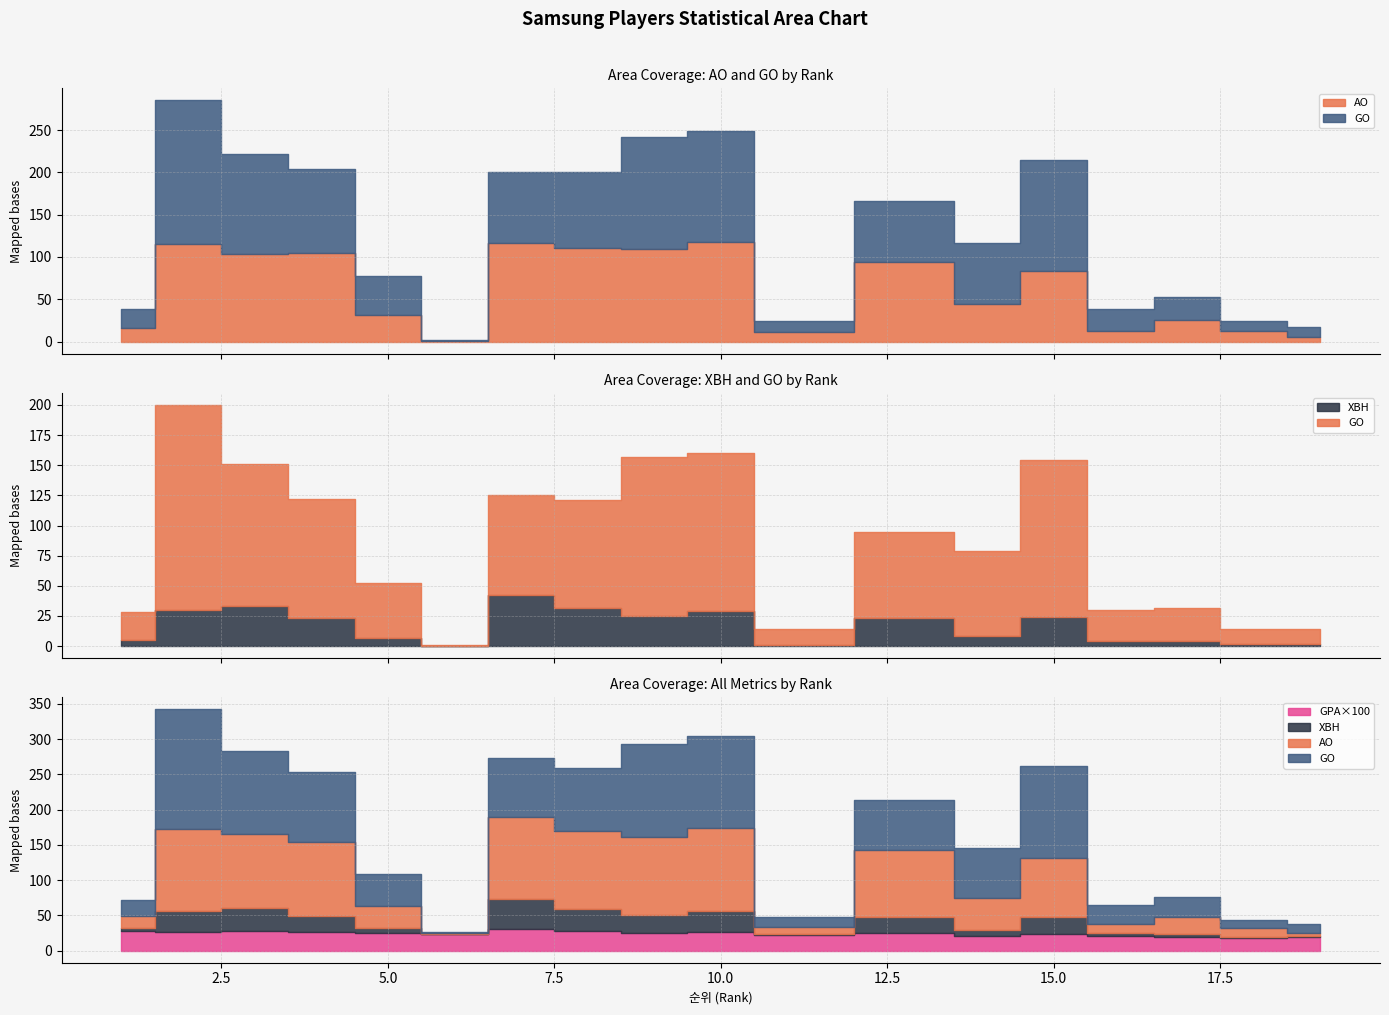

How many lines are shown in the chart?

4